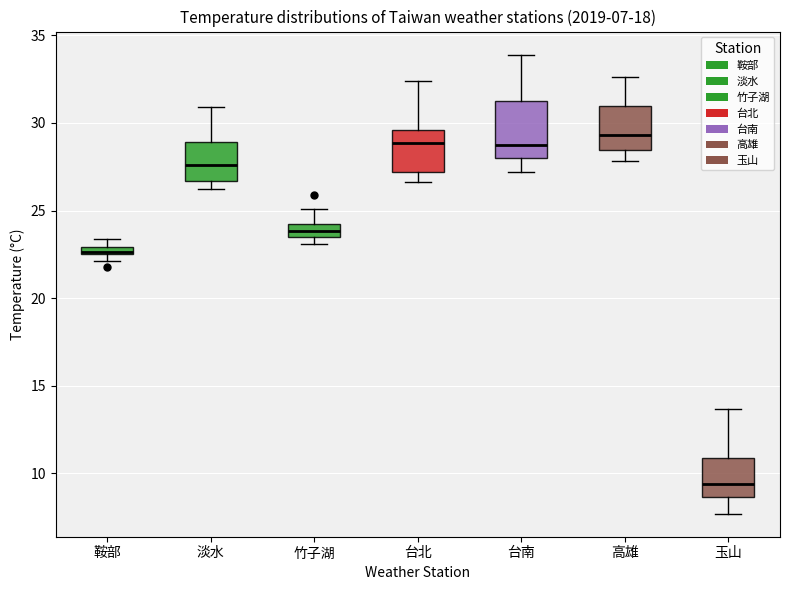

Which box is the tallest, from its lower edge to its upper edge?

台南